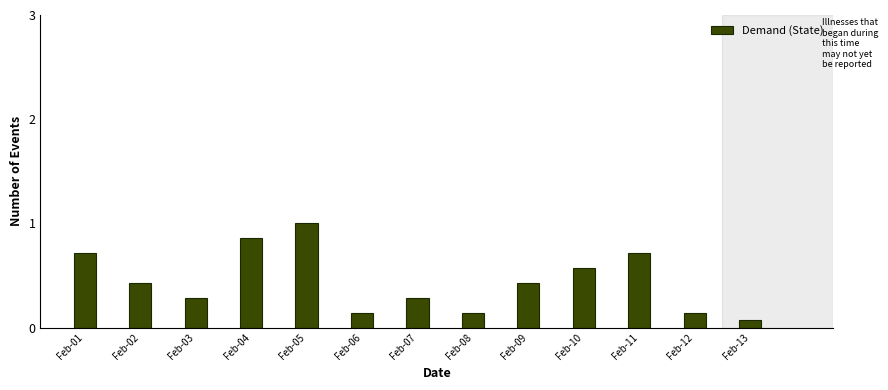

Is it true that the value at Feb-11 is 0.3?

False